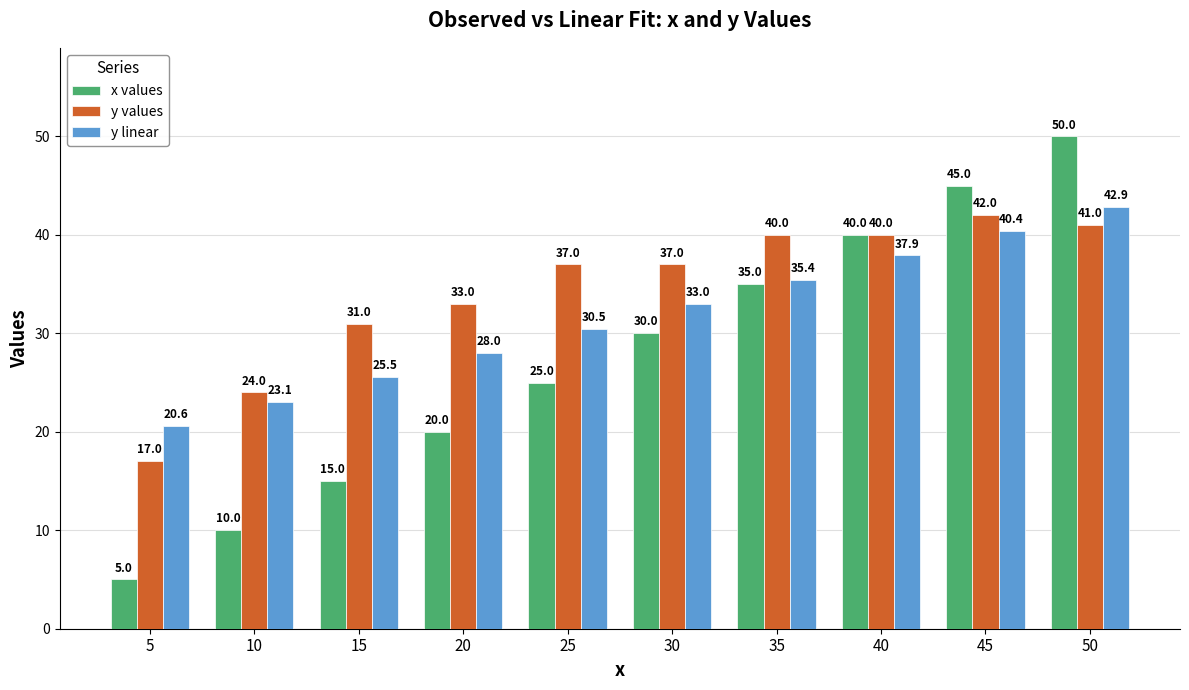

Reading right to left, extract all data points from this chart.

x values: 50=50.0	45=45.0	40=40.0	35=35.0	30=30.0	25=25.0	20=20.0	15=15.0	10=10.0	5=5.0
y values: 50=41.0	45=42.0	40=40.0	35=40.0	30=37.0	25=37.0	20=33.0	15=31.0	10=24.0	5=17.0
y linear: 50=42.9	45=40.4	40=37.9	35=35.4	30=33.0	25=30.5	20=28.0	15=25.5	10=23.1	5=20.6